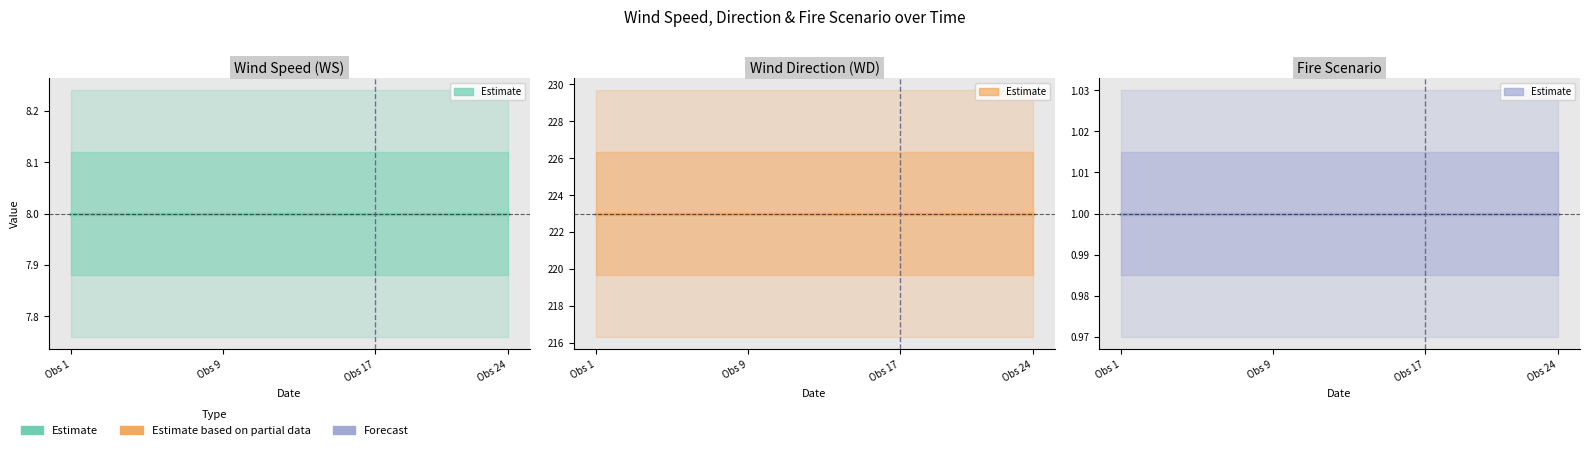

Between Obs 24 and Obs 17, which is larger?

Obs 24